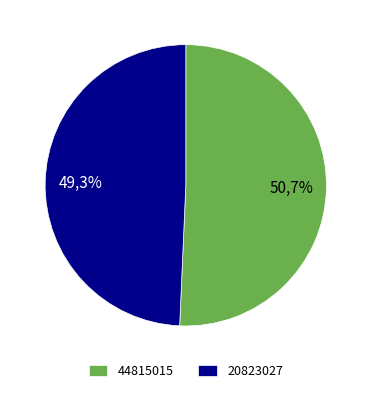

Rank the categories by value from lowest to highest.

20823027, 44815015